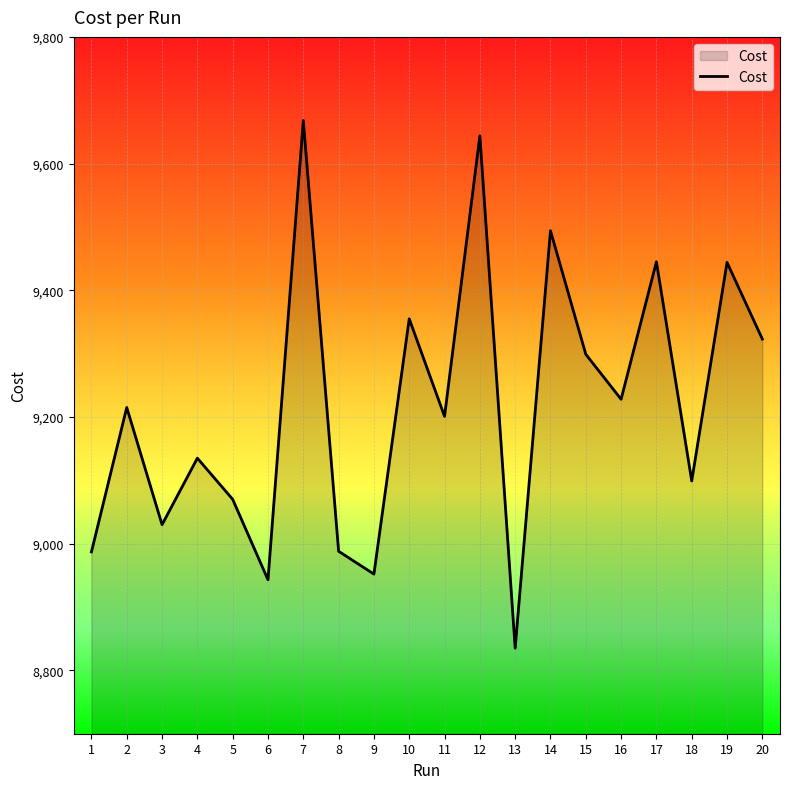

Is it true that the value at 10 is 15942.3?

False